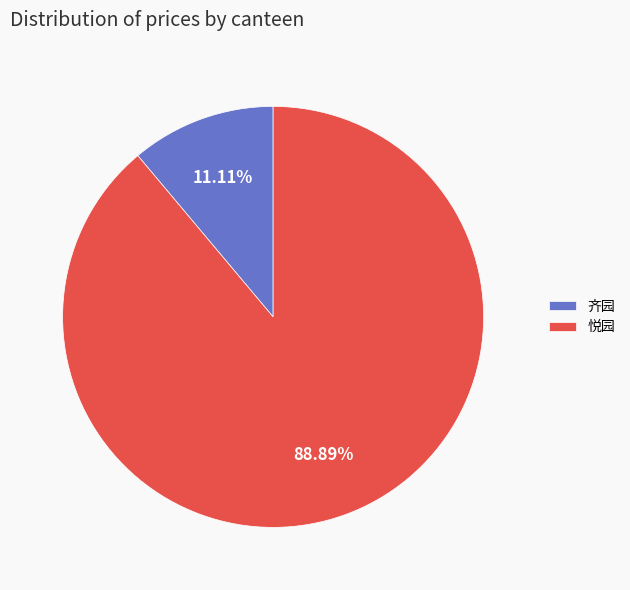

Approximately how many times larger is the value at 齐园 compared to 悦园?

0.1